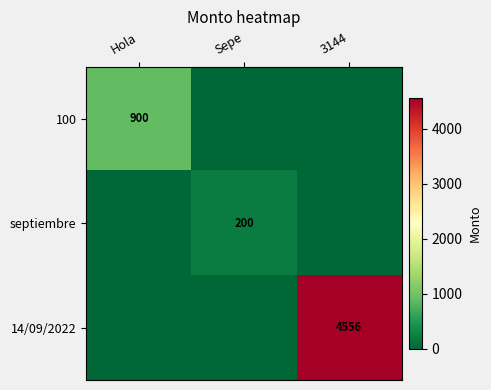

True or false: 14/09/2022 has a value of 4556 at 3144.

True